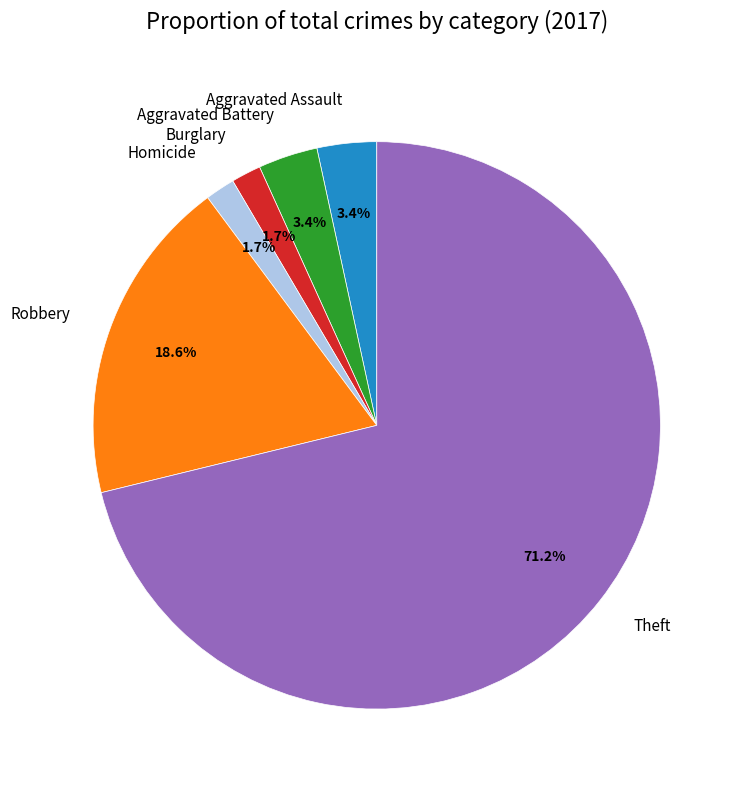

What is the largest slice in the pie chart?

Theft